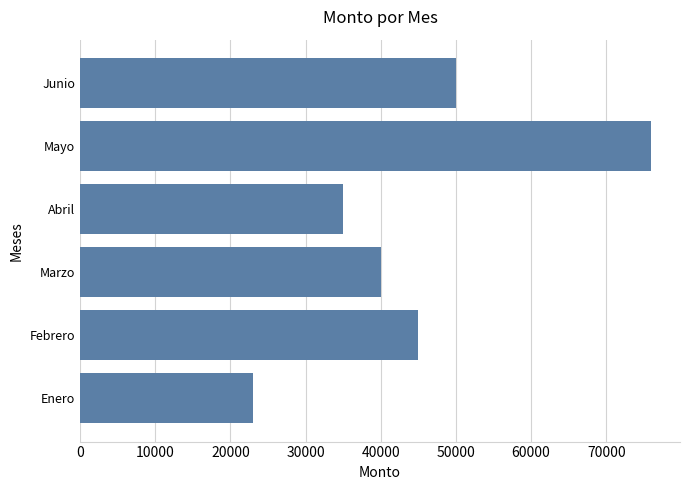

How many categories are shown in the chart?

6